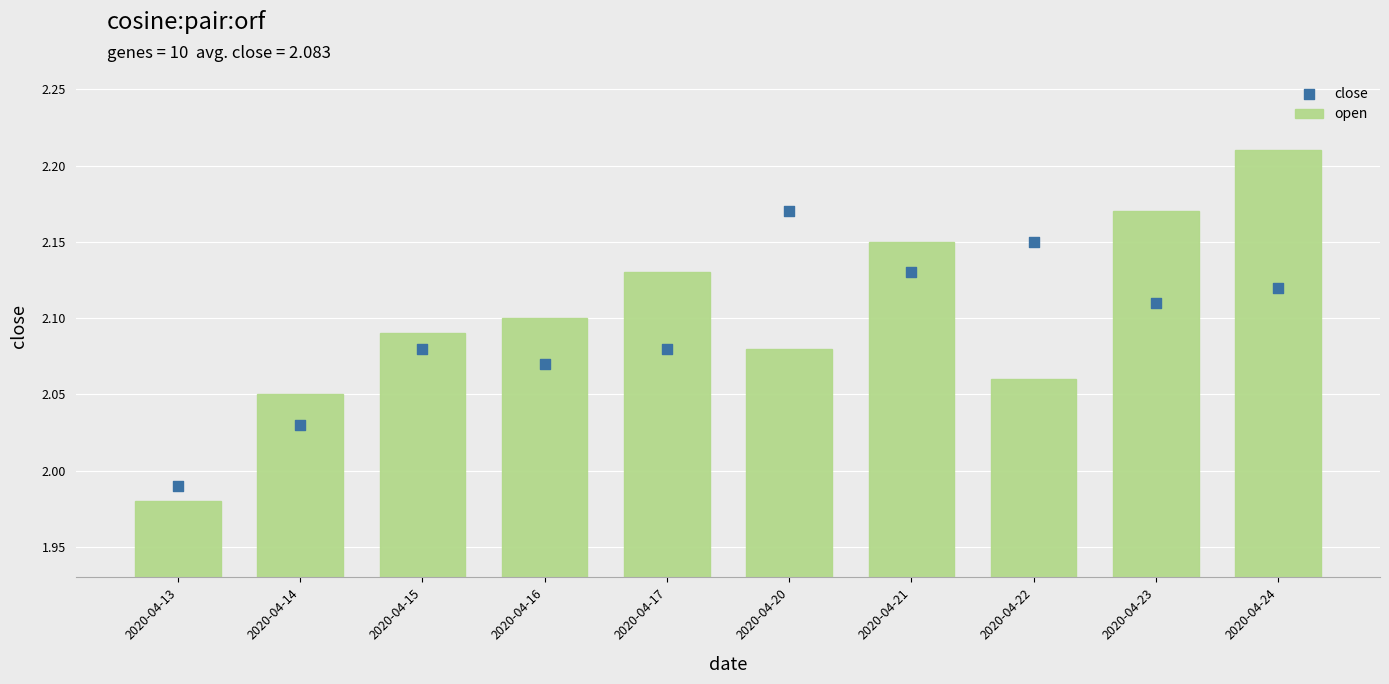

Which series has the largest total across all categories?

open